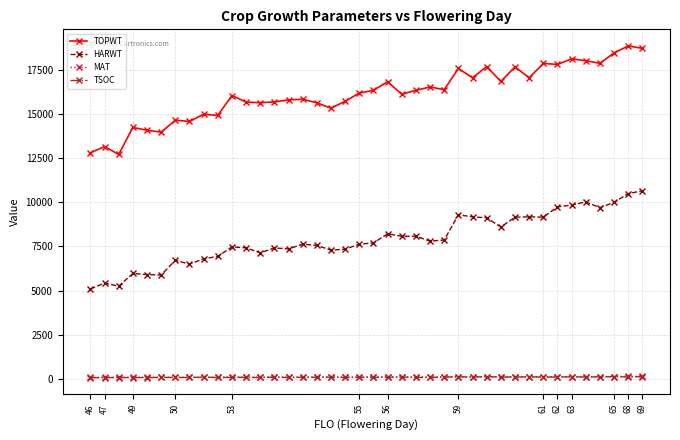

Count the number of data series in this chart.

4